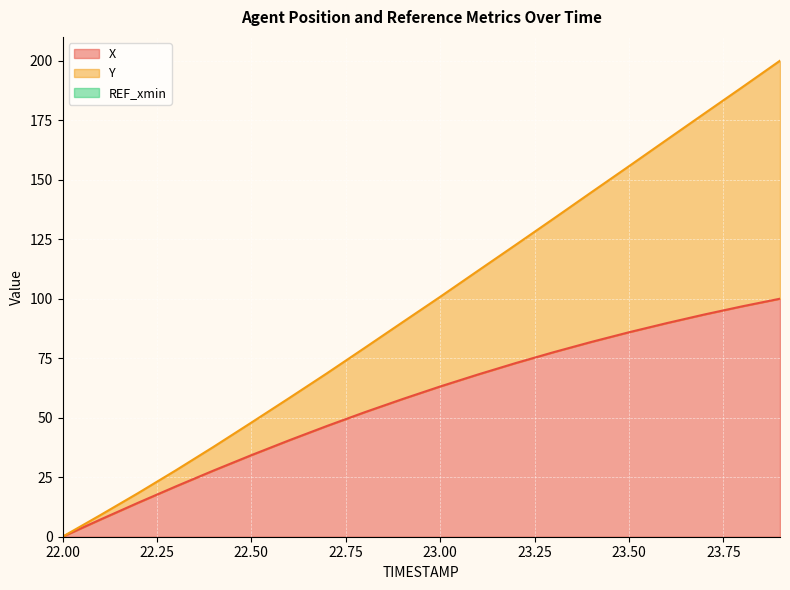

At 23.9, list the series in order from largest to smallest.

Y, X